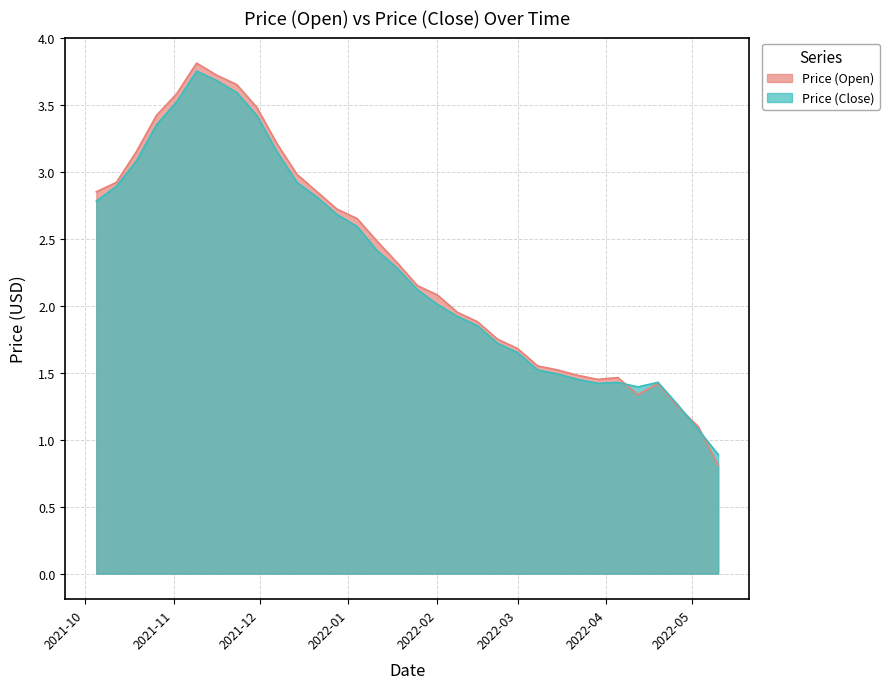

At which category is the sum across all series the highest?

2021-11-09